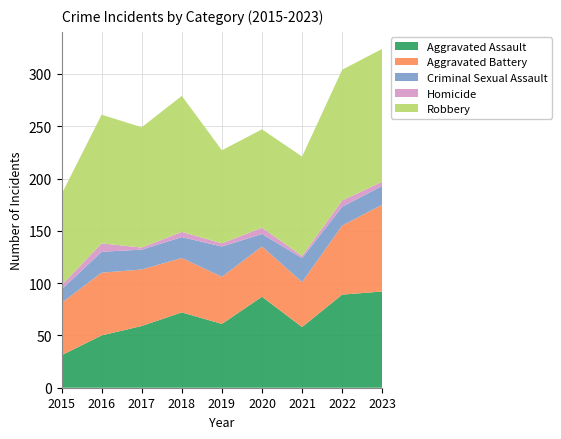

Reading right to left, extract all data points from this chart.

Aggravated Assault: 92	89	58	87	61	72	59	50	31
Aggravated Battery: 83	66	43	48	45	52	54	60	50
Criminal Sexual Assault: 18	18	23	12	29	20	19	20	13
Homicide: 4	6	2	6	3	5	2	8	4
Robbery: 127	125	95	94	89	130	115	123	87